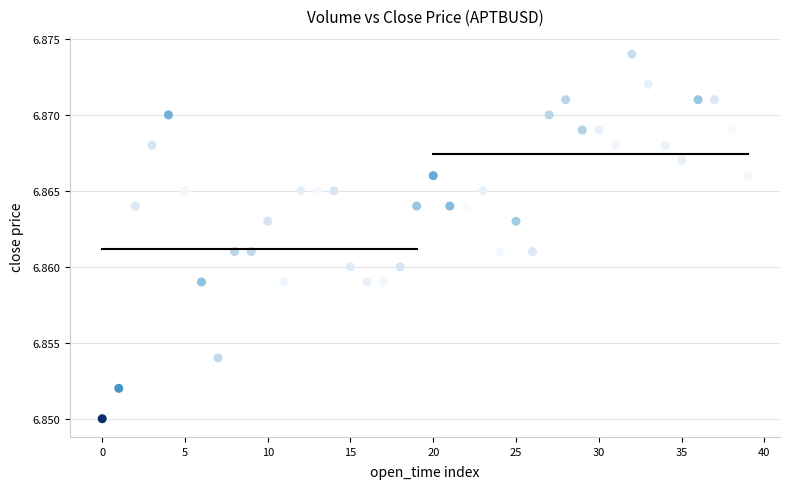

How many points are shown in the scatter plot?

40